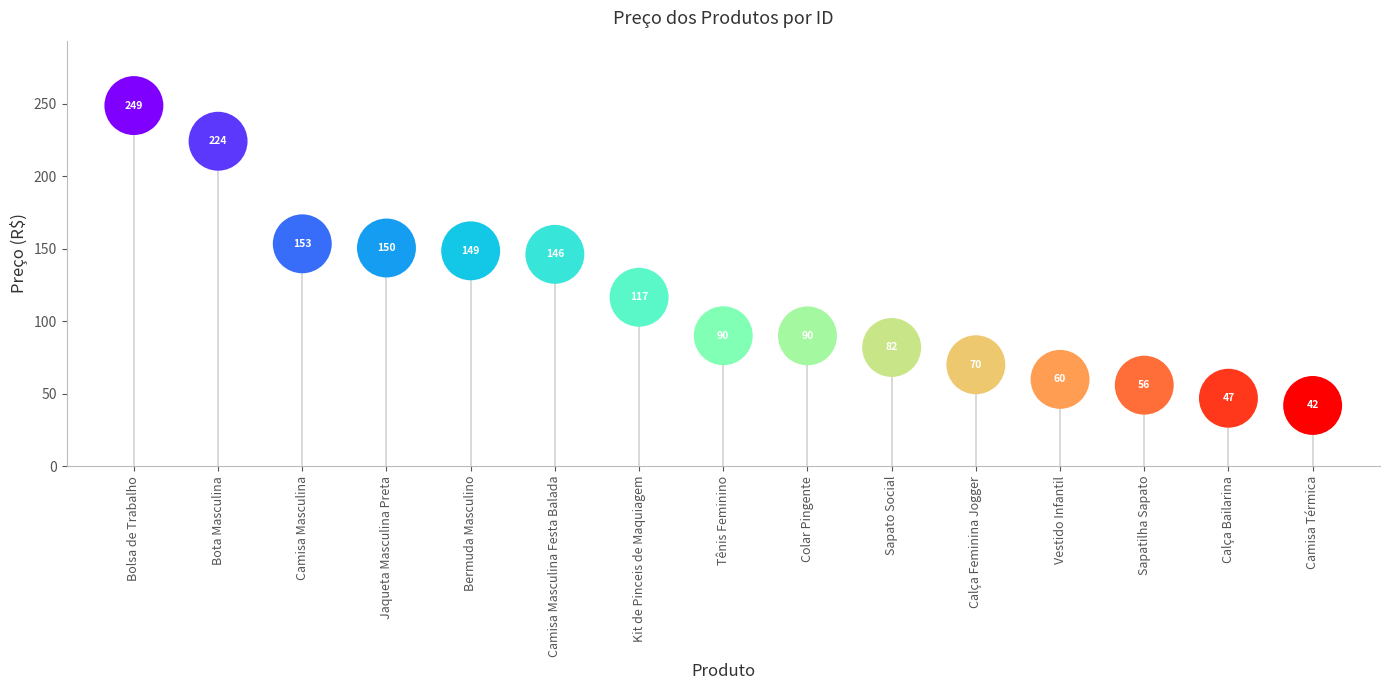

What is the range of Y values (max minus min)?

206.8